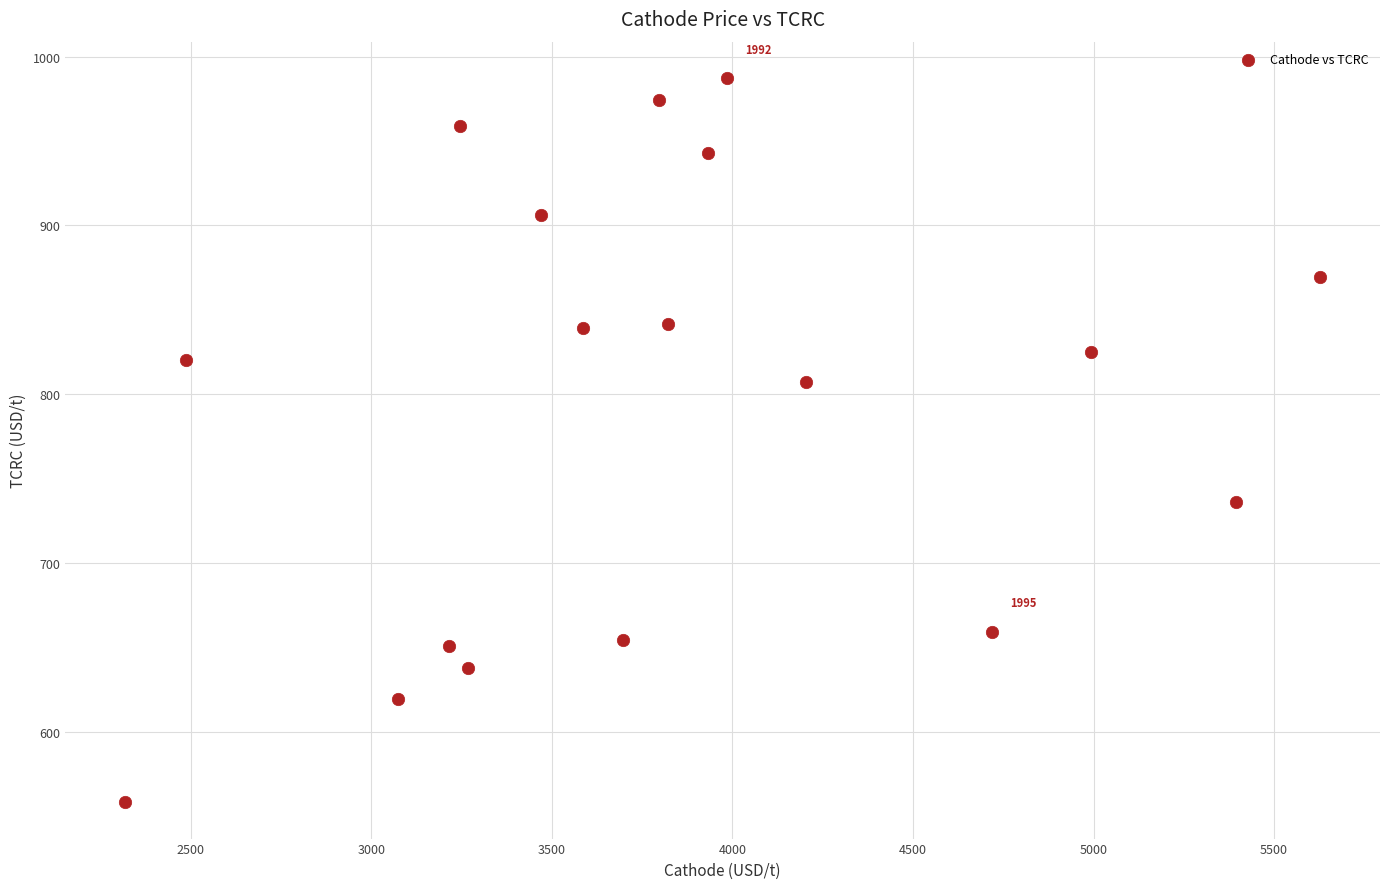

What is the range of X values (max minus min)?

3309.9